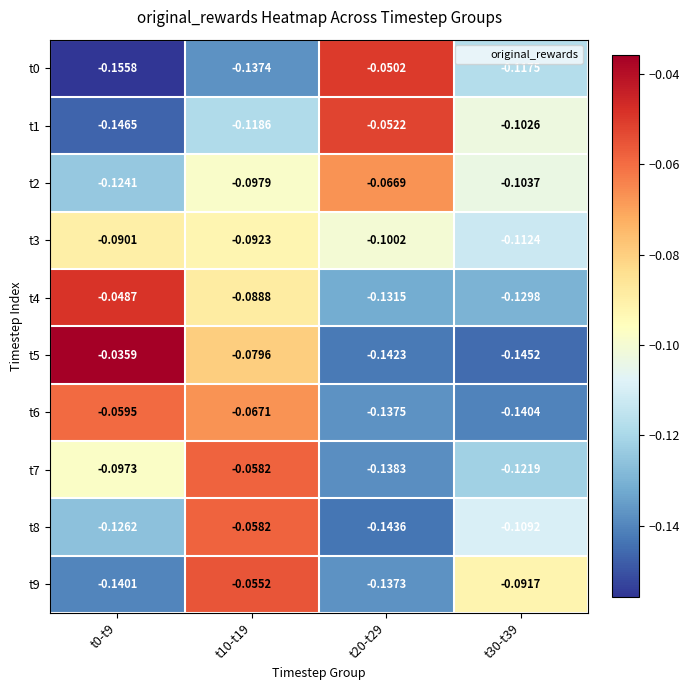

Is the value of t6 at t10-t19 greater than the value of t1 at t30-t39?

Yes